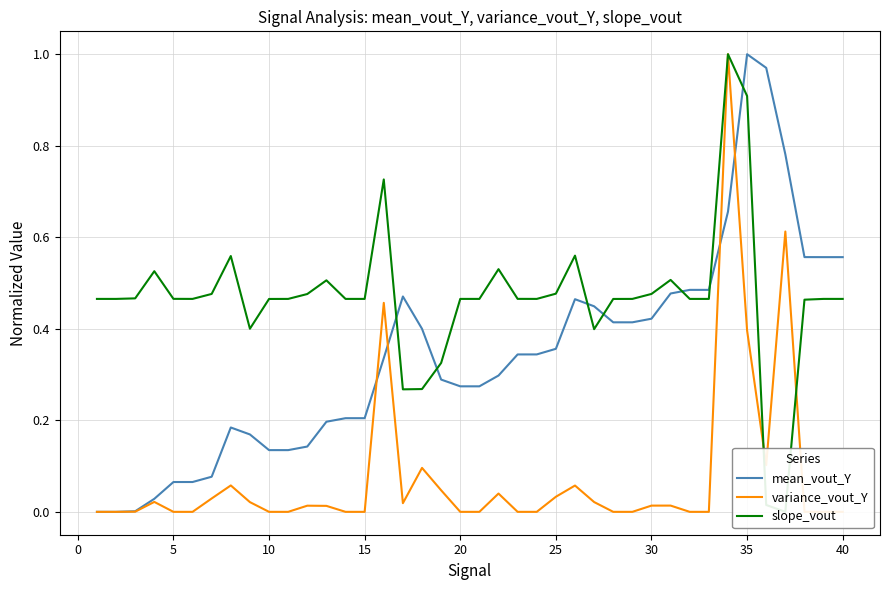

The value of variance_vout_Y at 20 is 0.0. True or false?

True